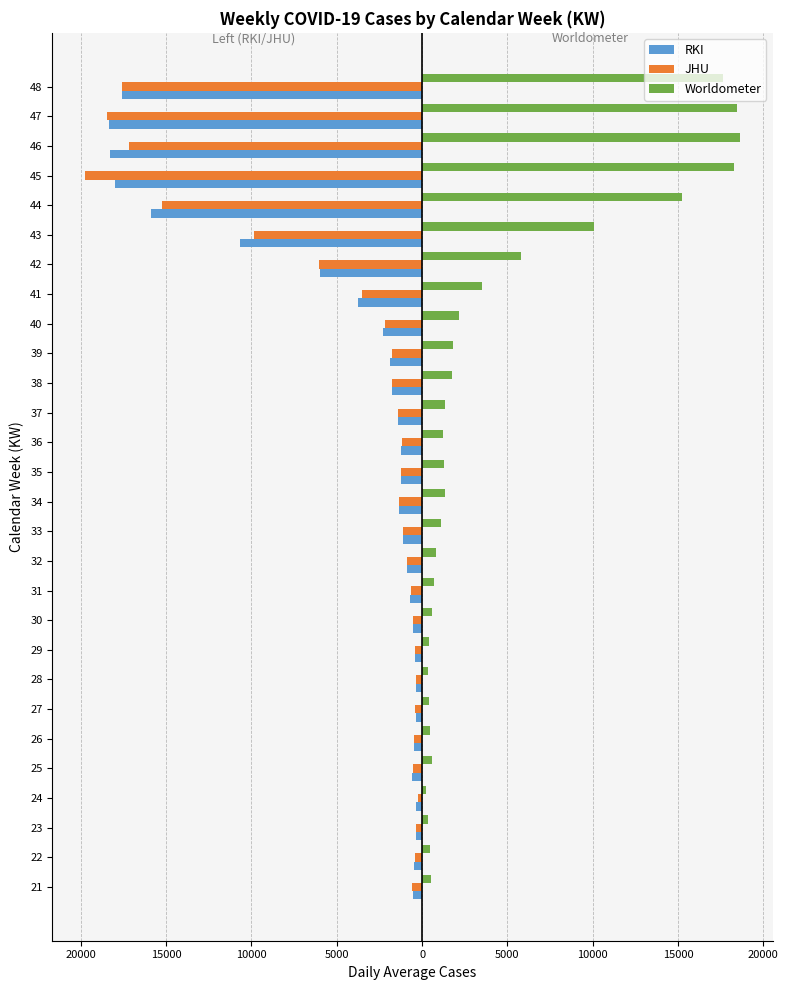

What are all the series names shown in the legend?

RKI, JHU, Worldometer